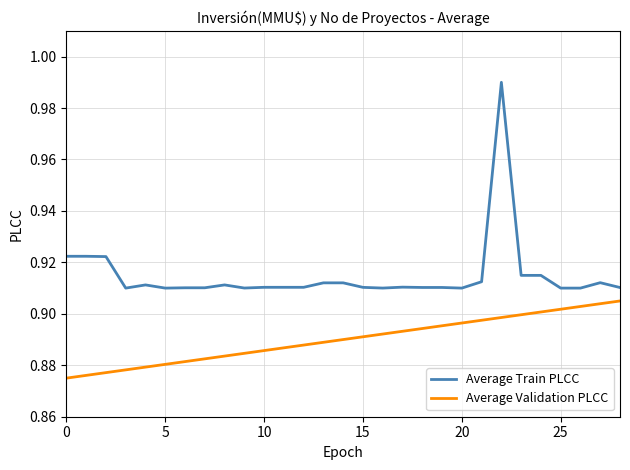

True or false: Average Validation PLCC and Average Train PLCC cross at least once.

False